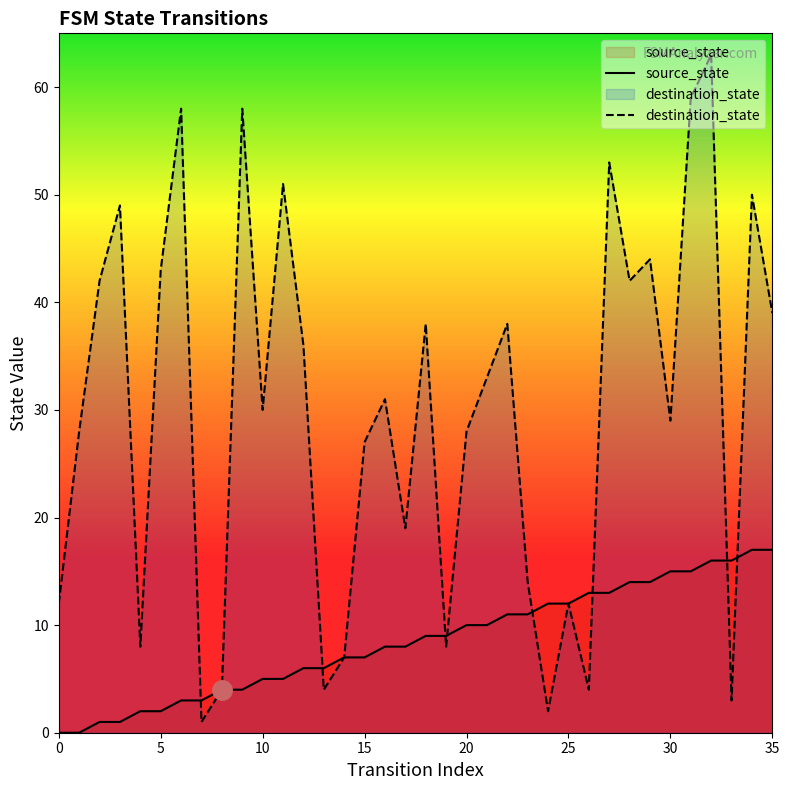

Is the value of destination_state at 7 greater than the value of source_state at 12?

No